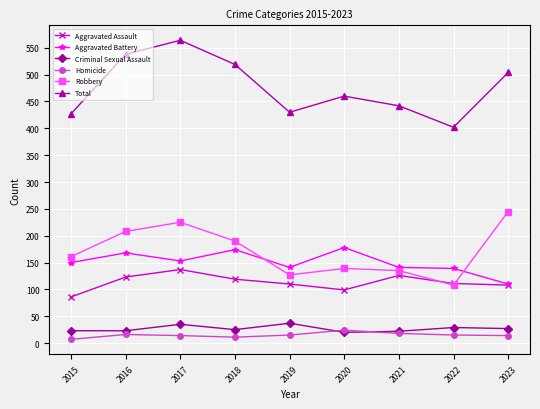

True or false: Homicide has a value of 14 at 2023.

True